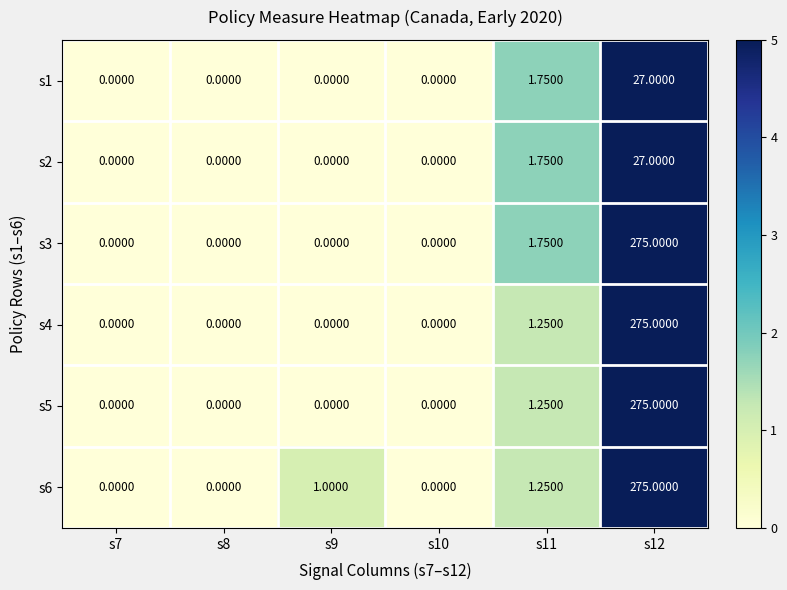

Is the value of s6 at s8 greater than the value of s5 at s11?

No